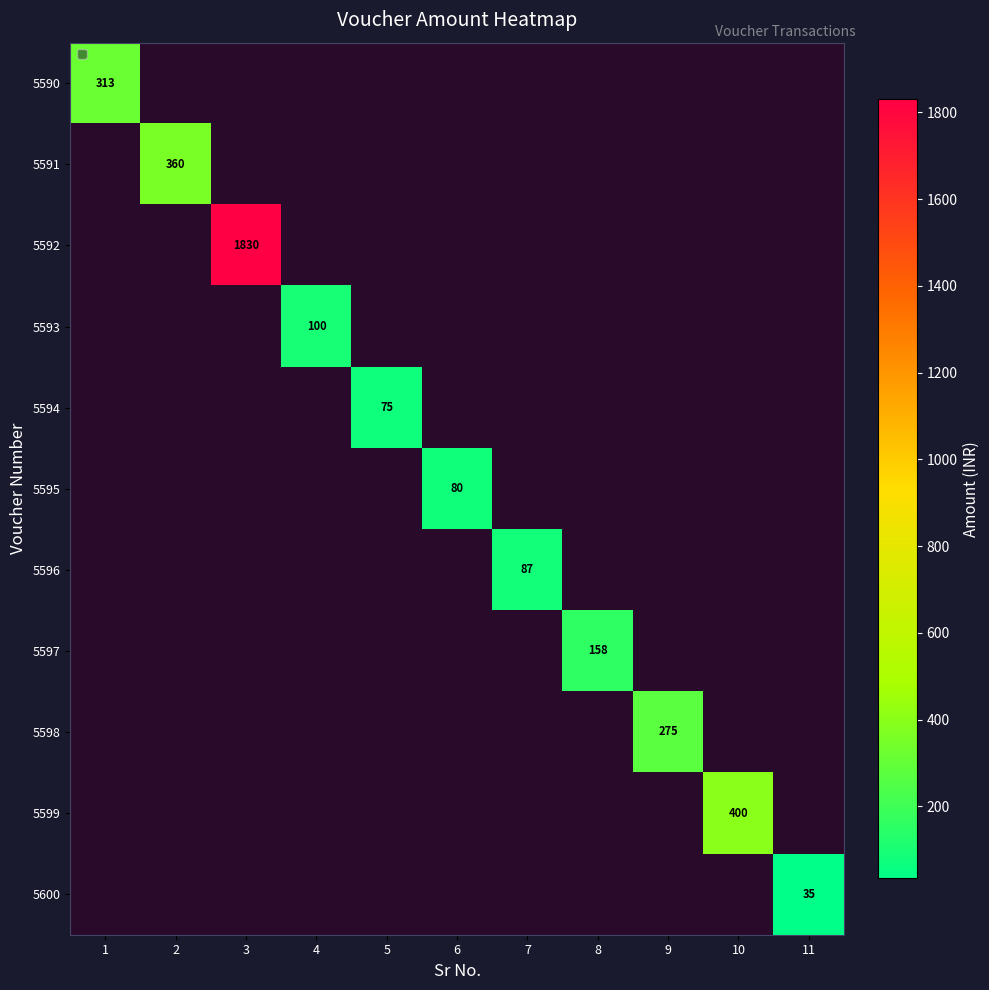

Which category has the lowest value across all series?

11